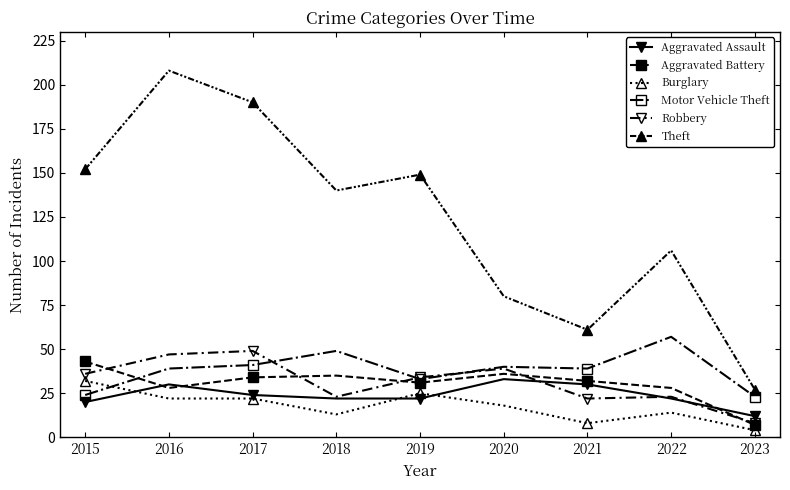

Between 2015 and 2022, which series saw the biggest shift?

Theft